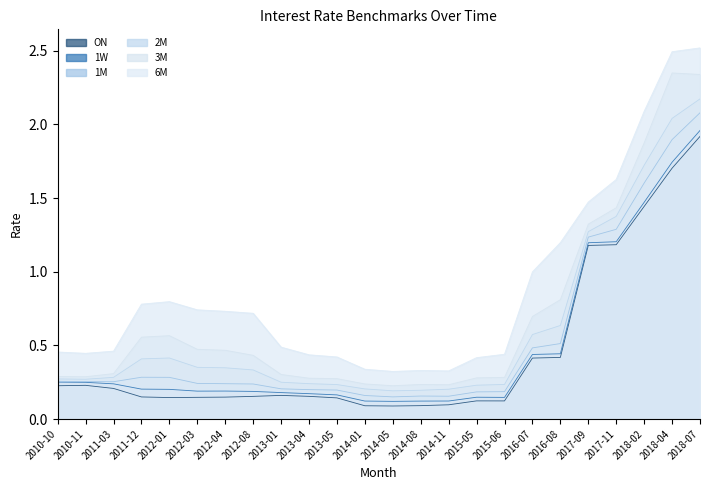

What is the difference between the second highest and second lowest values in the 6M series?

2.2